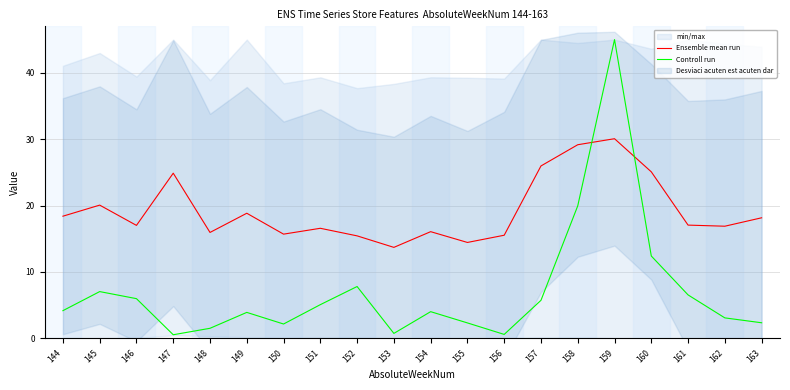

Is the value of Controll run at 155 greater than the value of Ensemble mean run at 153?

No